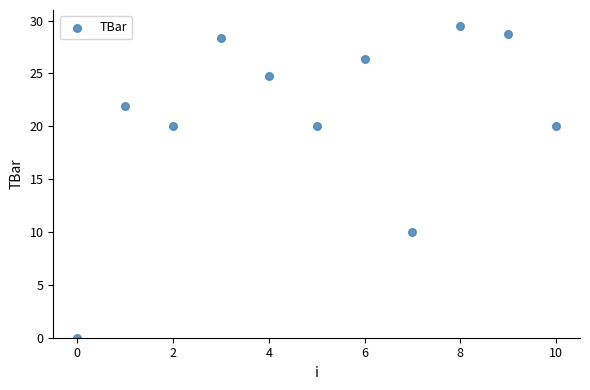

What is the average Y value?

20.9